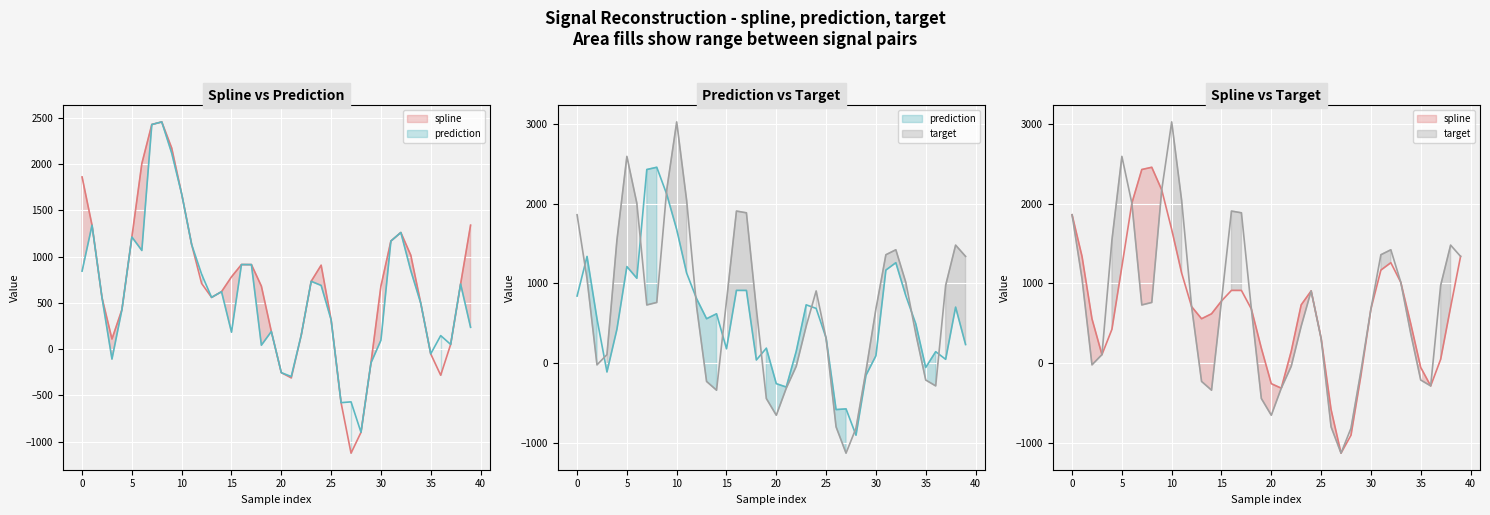

What is the value of the target point at the 13th from the left?

709.8